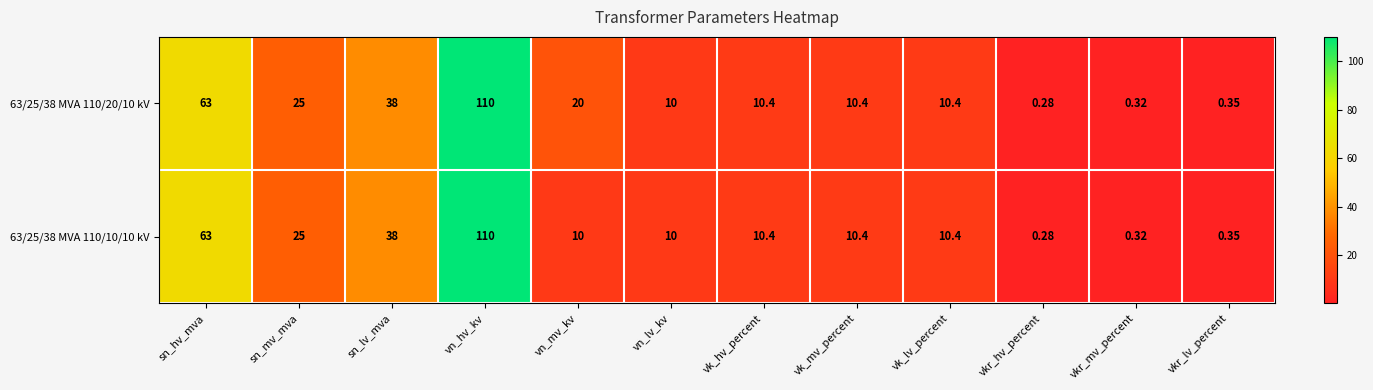

Is the value of 63/25/38 MVA 110/10/10 kV at vk_mv_percent greater than the value of 63/25/38 MVA 110/20/10 kV at sn_mv_mva?

No